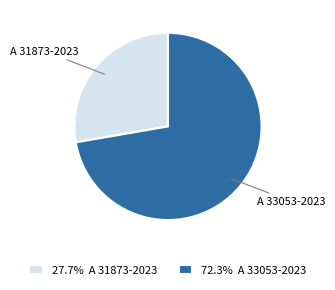

What is the ratio of the value at 27.7% A 31873-2023 to the value at 72.3% A 33053-2023?

0.4